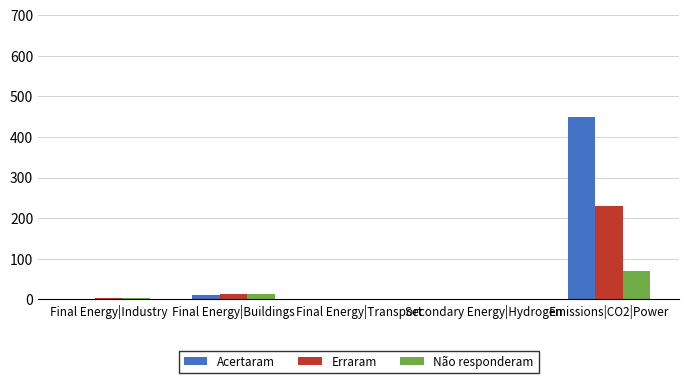

What is the sum of the Acertaram values at Final Energy|Buildings and Final Energy|Transport?

11.9